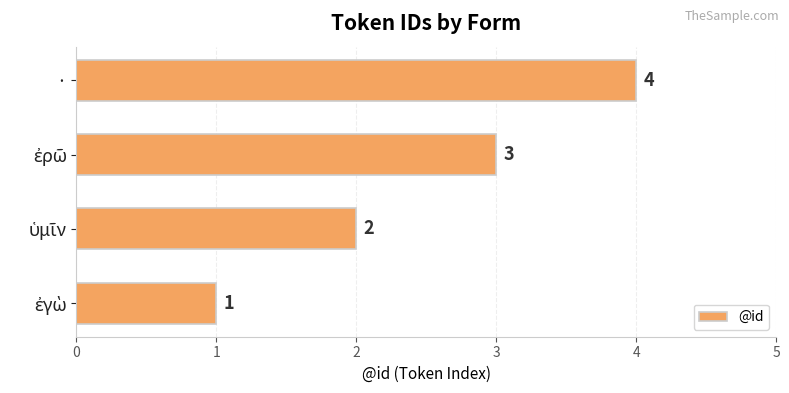

What is the sum of all values?

10